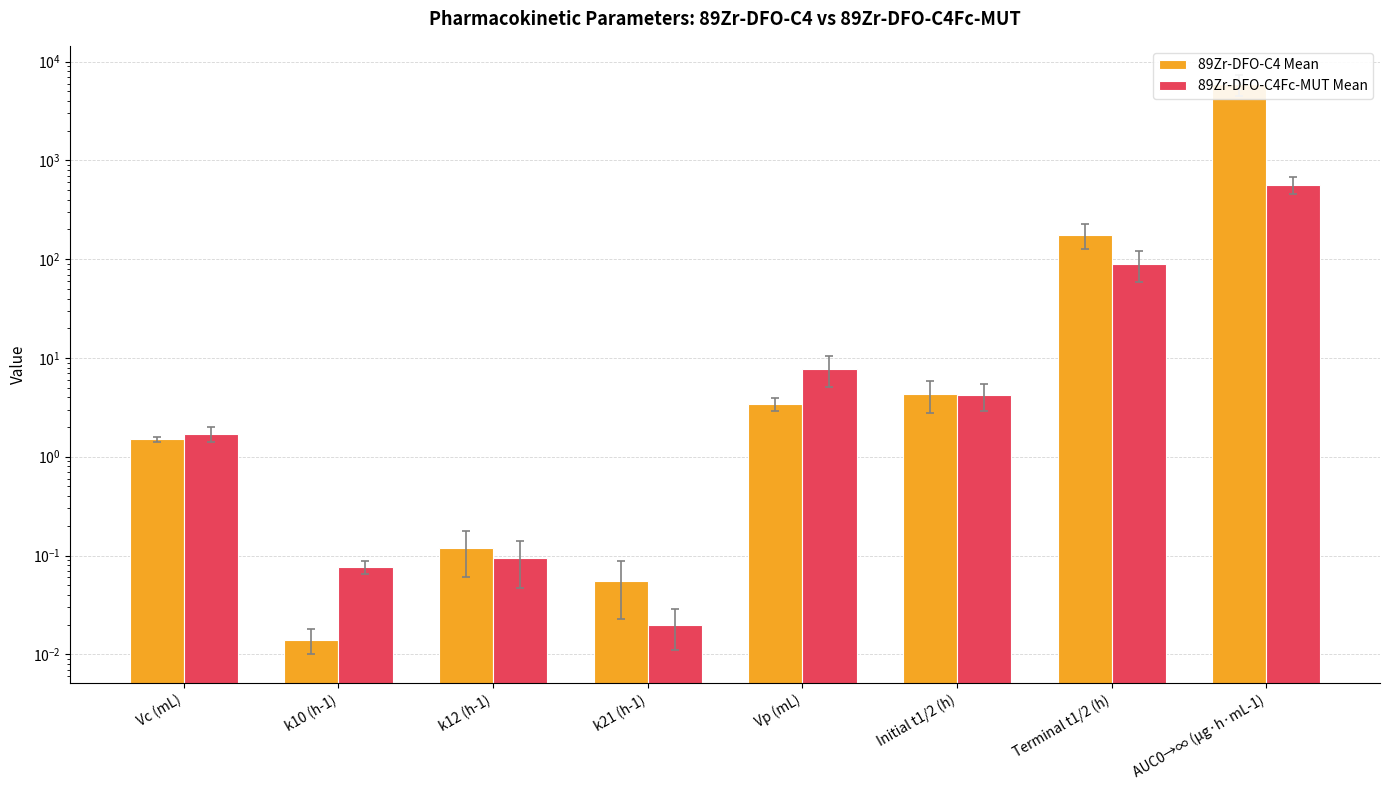

True or false: 89Zr-DFO-C4 Mean has a value of 176.4 at Terminal t1/2 (h).

True